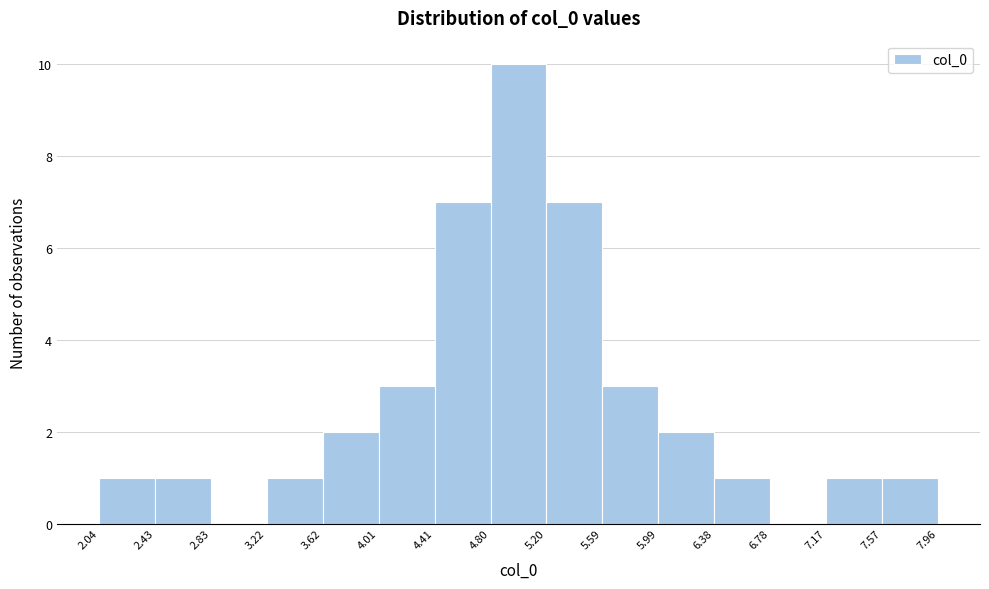

Reading left to right, transcribe this chart: for each bar, give the range it covers on the x-axis and its height. The values are not printed on the chart, so give them approximately, as read against the axis.

2.04 to 2.43: 1
2.43 to 2.83: 1
2.83 to 3.22: 0
3.22 to 3.62: 1
3.62 to 4.01: 2
4.01 to 4.41: 3
4.41 to 4.80: 7
4.80 to 5.20: 10
5.20 to 5.59: 7
5.59 to 5.99: 3
5.99 to 6.38: 2
6.38 to 6.78: 1
6.78 to 7.17: 0
7.17 to 7.57: 1
7.57 to 7.96: 1